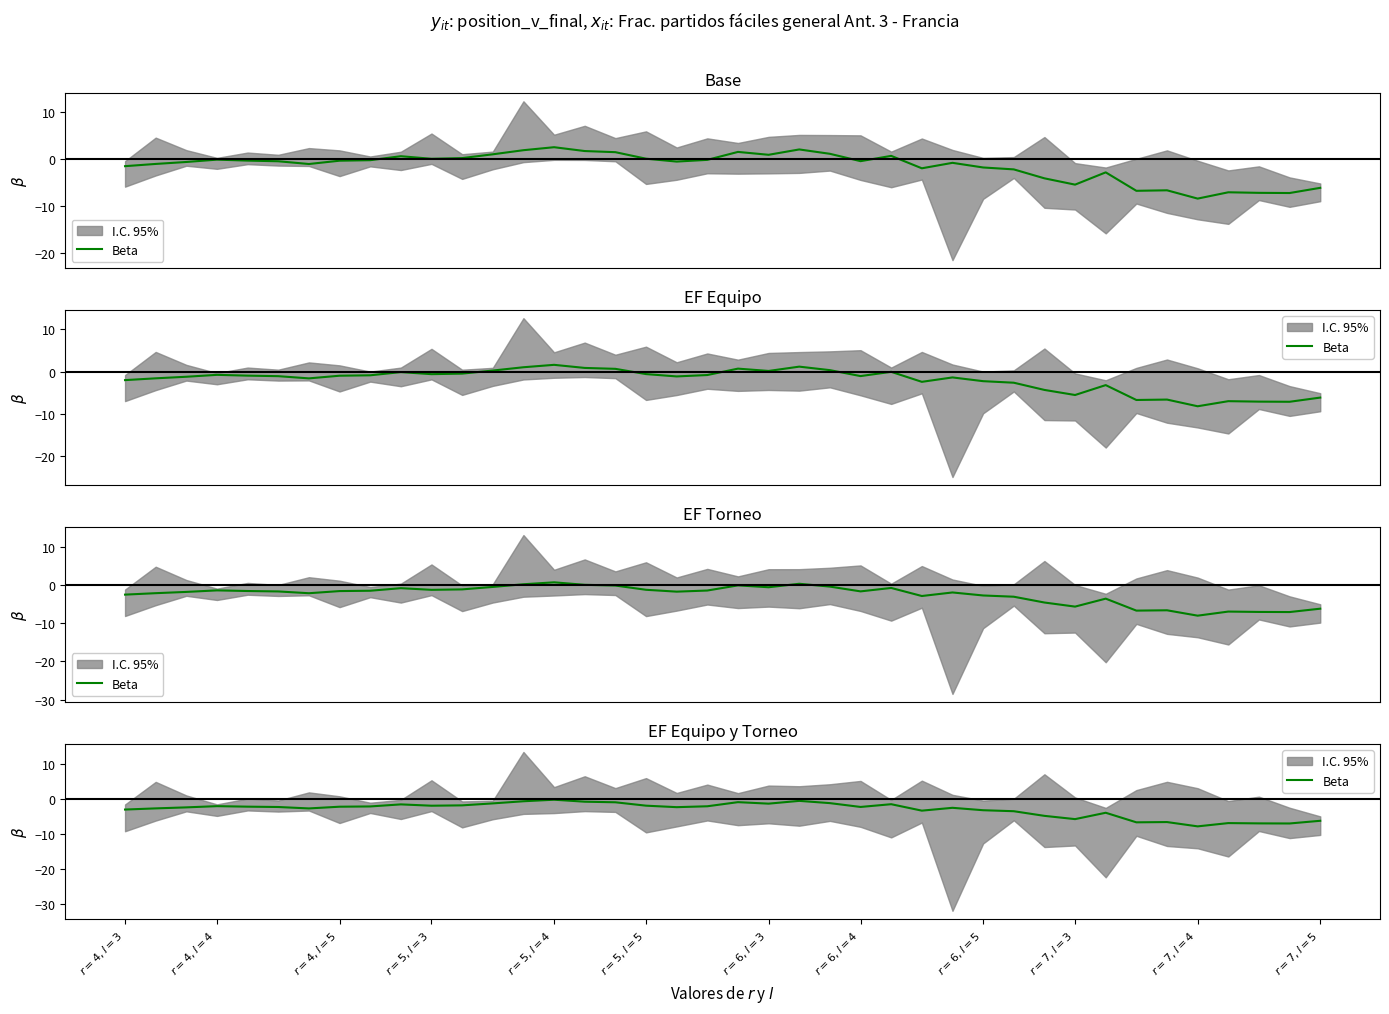

What is the value of the 9th point from the left?

-2.1